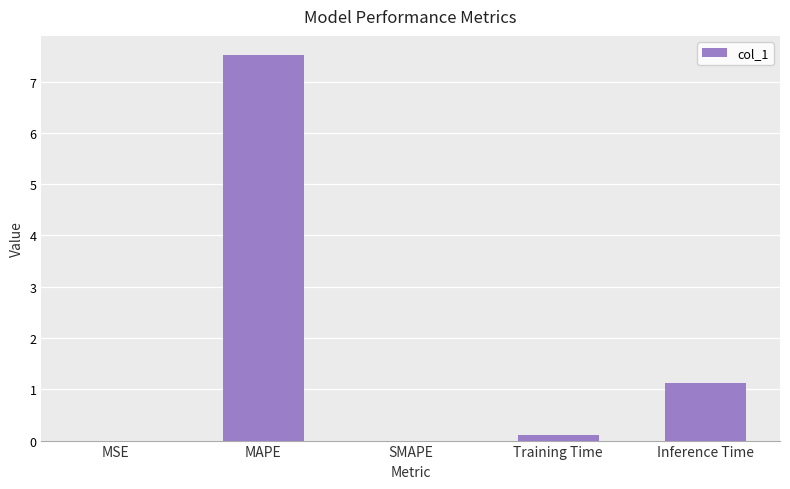

The chart shows a value of 1.1 at Inference Time. True or false?

True